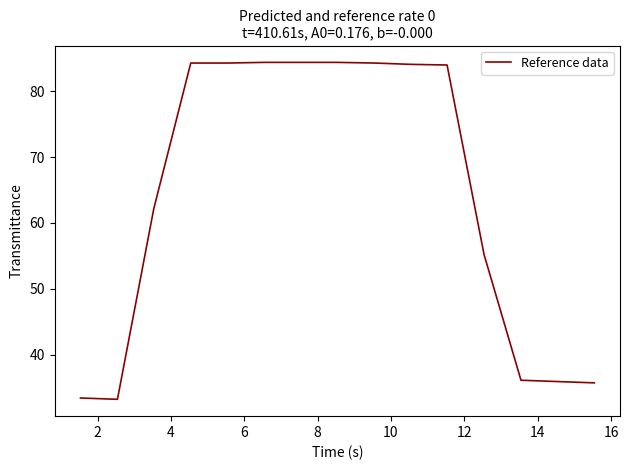

What is the maximum value shown in the chart?

84.4